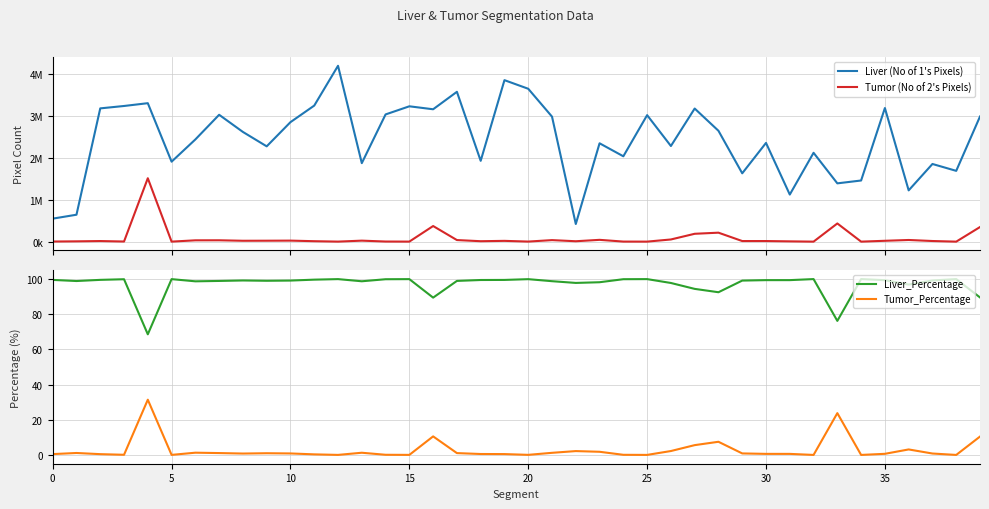

What is the highest value of the Tumor_Percentage series?

31.4